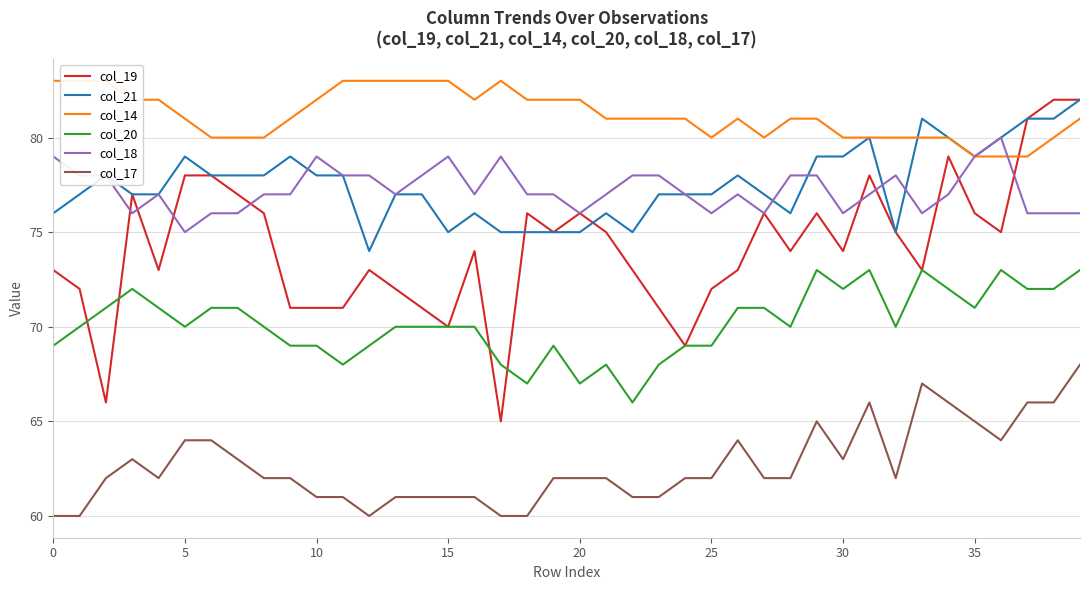

True or false: col_21 and col_17 intersect in this chart.

False